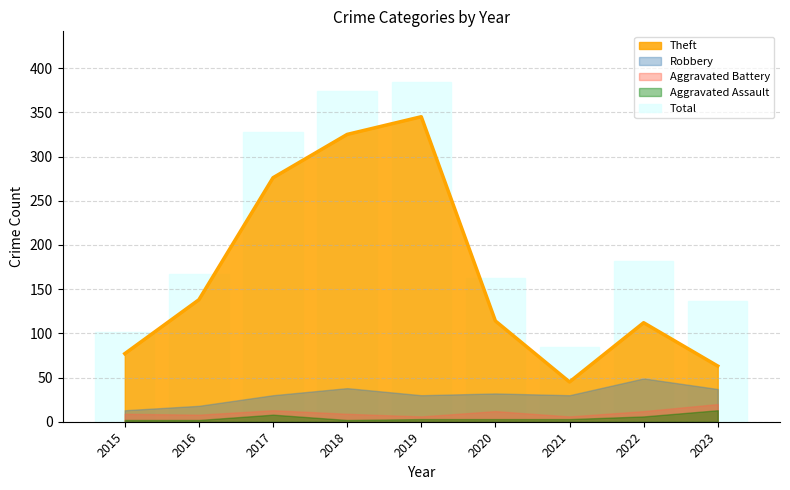

What is the minimum value for Theft?

45